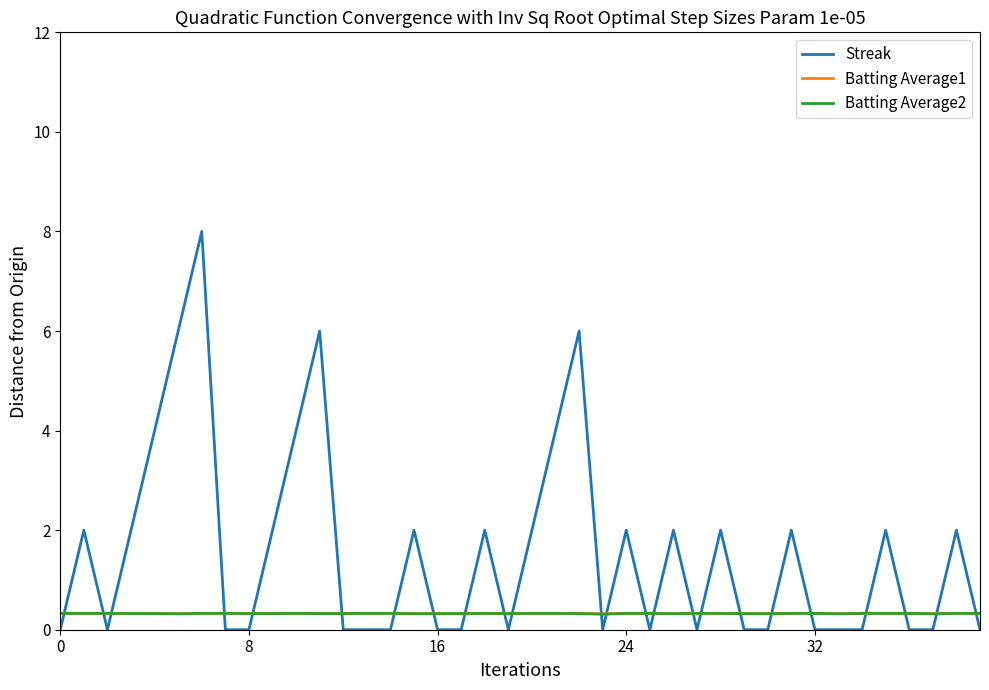

True or false: Streak and Batting Average2 intersect in this chart.

True